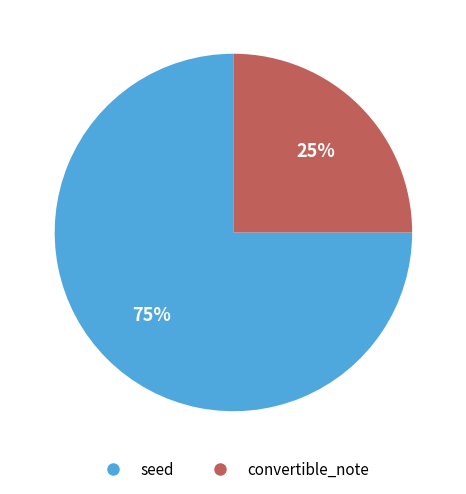

Rank the categories by value from lowest to highest.

convertible_note, seed